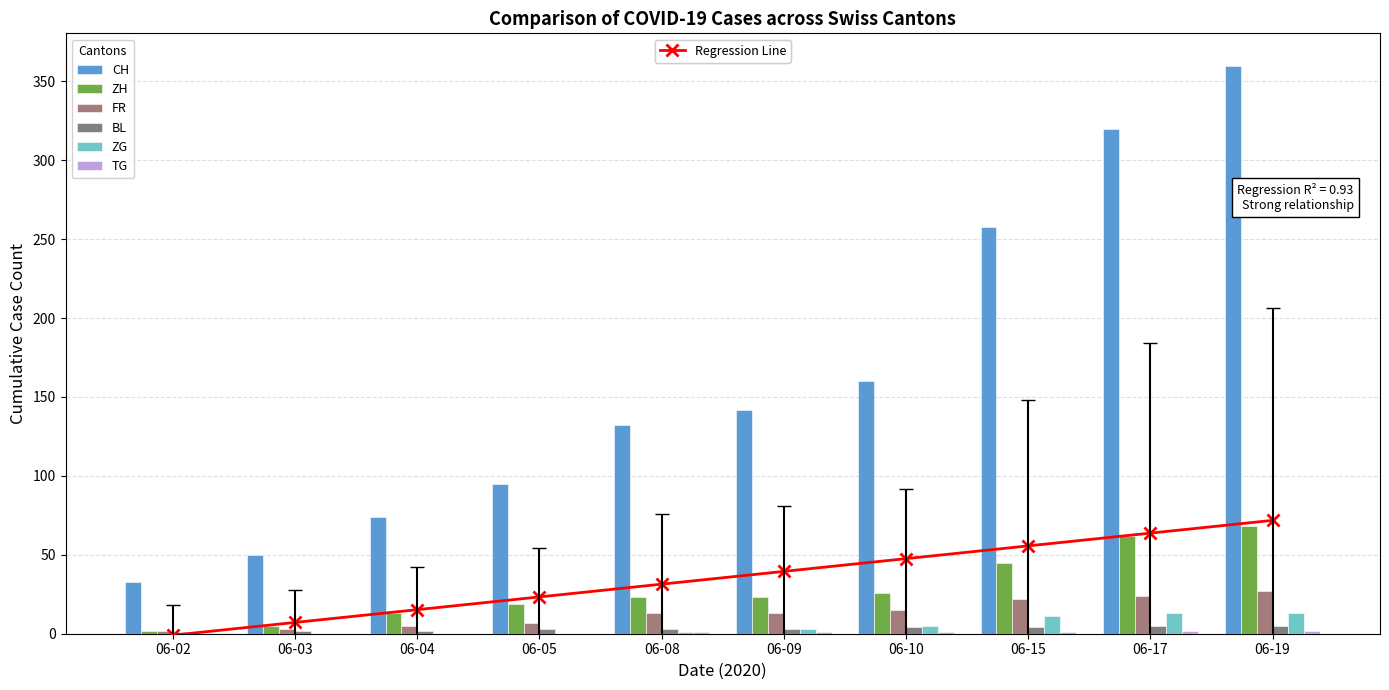

Where does the ZG series first go above 3?

06-10